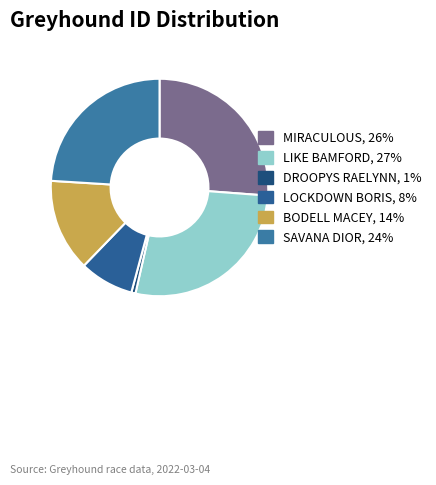

To the nearest percent, what is the combined percentage of BODELL MACEY and LOCKDOWN BORIS?

22%